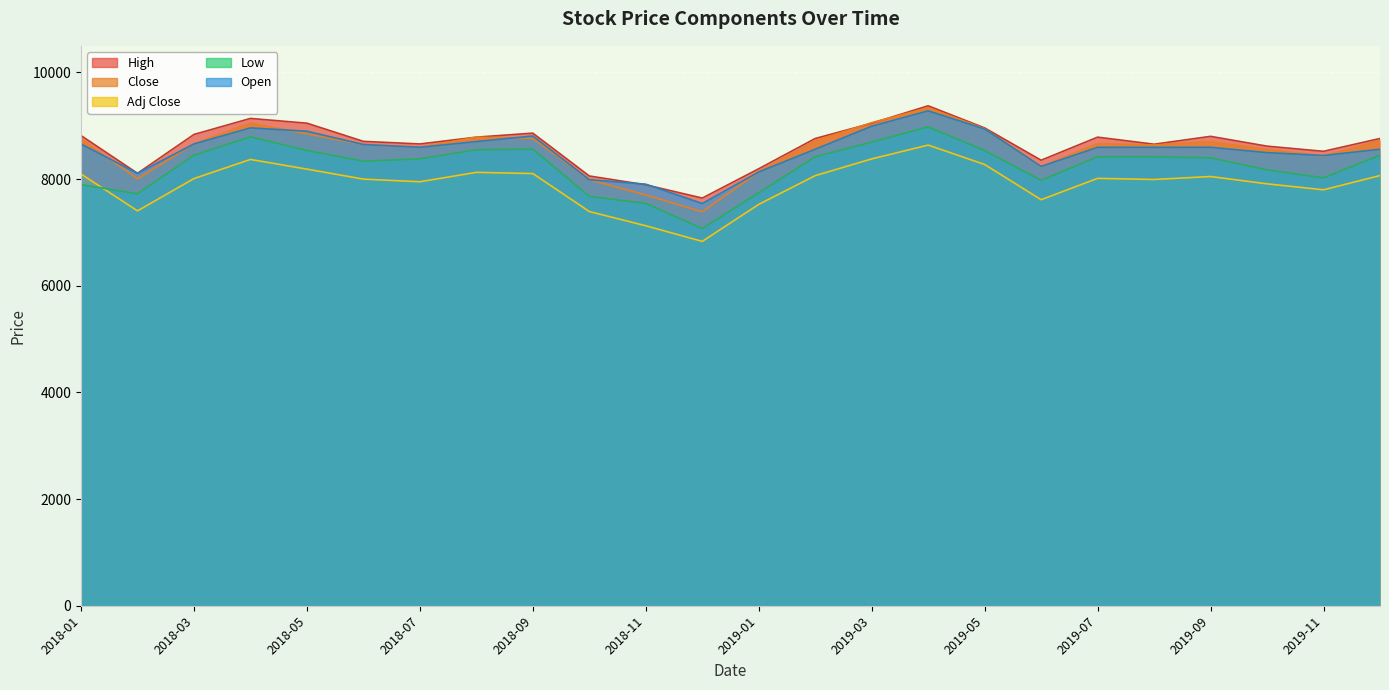

At which category does the chart reach its peak across all series?

15